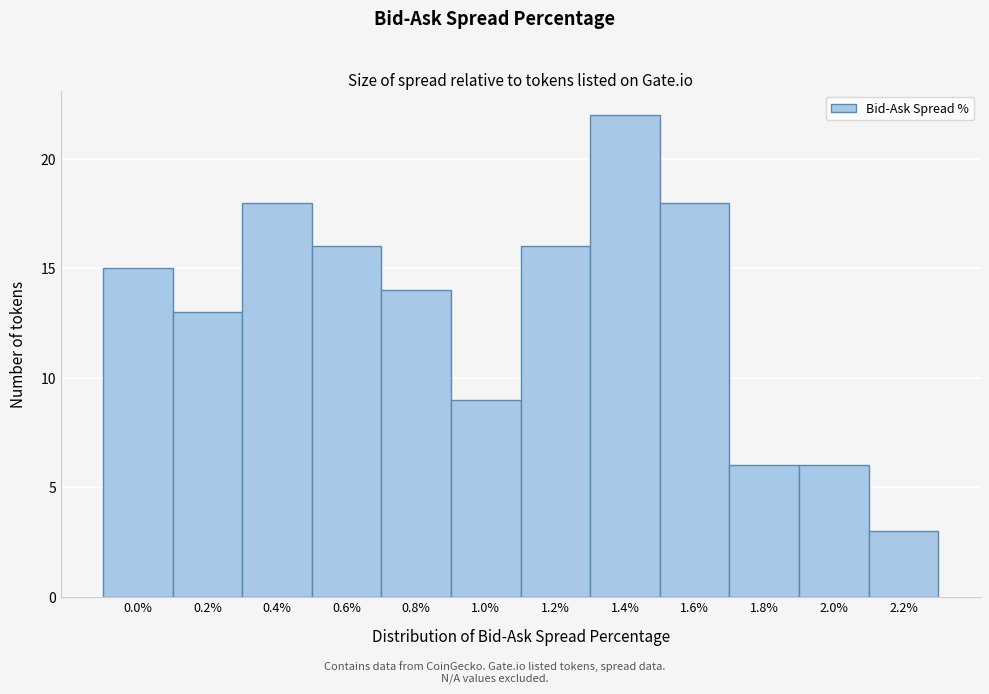

Reading left to right, list all the values displayed in this chart.

0.0%=15	0.2%=13	0.4%=18	0.6%=16	0.8%=14	1.0%=9	1.2%=16	1.4%=22	1.6%=18	1.8%=6	2.0%=6	2.2%=3